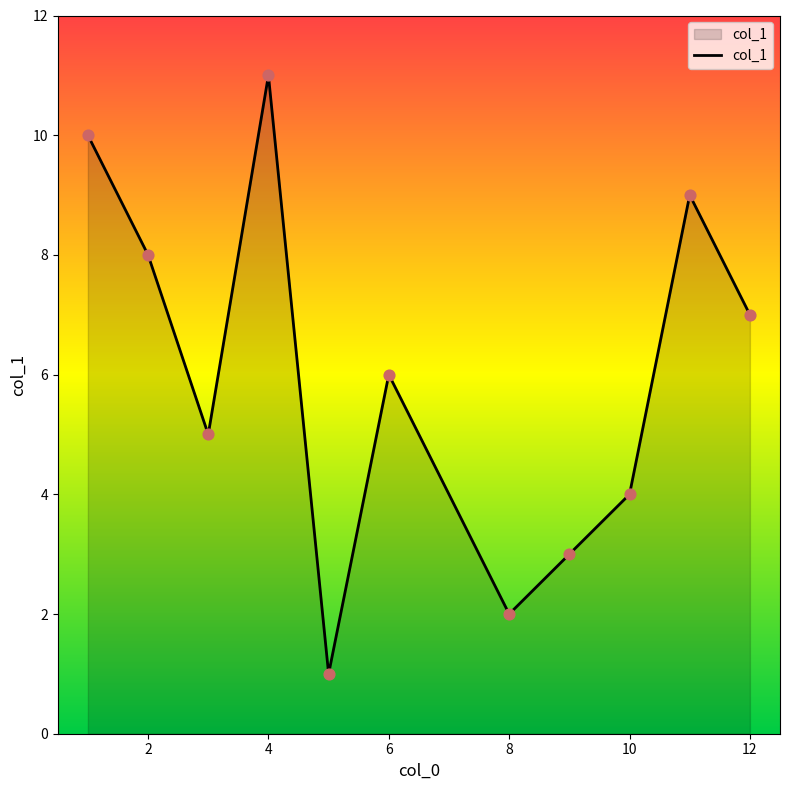

What is the difference between the maximum and minimum values?

10